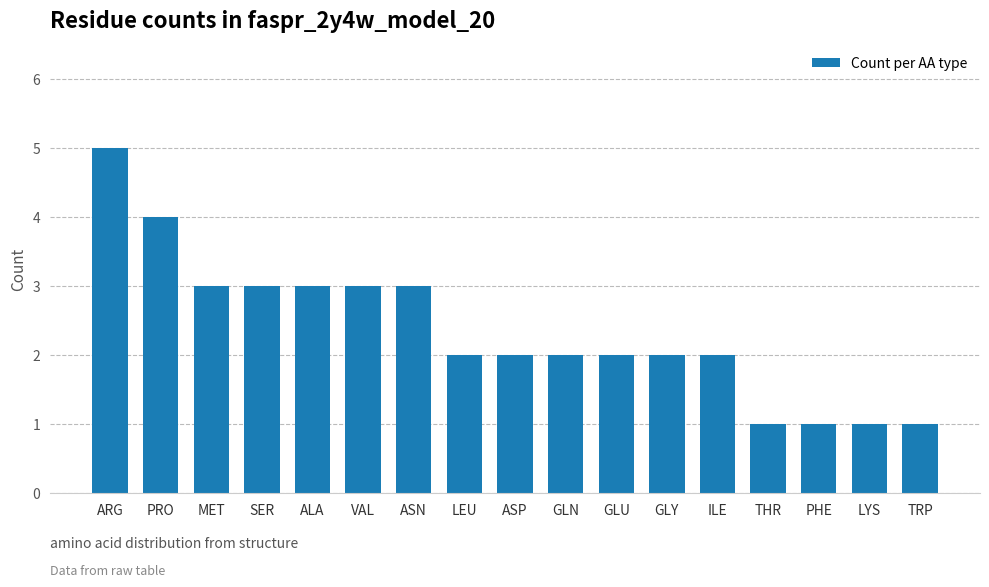

The chart shows a value of 1 at LYS. True or false?

True